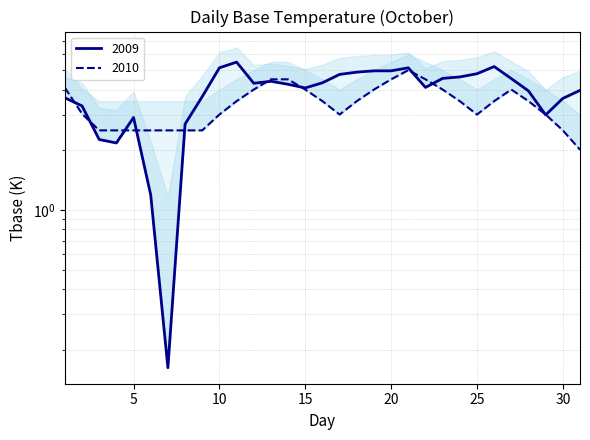

Reading left to right, what are all the values shown in this chart?

2009: 1=3.6	2=3.3	3=2.2	4=2.2	5=2.9	6=1.2	7=0.2	8=2.7	9=3.7	10=5.1	11=5.5	12=4.3	13=4.4	14=4.2	15=4.1	16=4.3	17=4.8	18=4.9	19=5.0	20=5.0	21=5.1	22=4.1	23=4.6	24=4.6	25=4.8	26=5.2	27=4.5	28=3.9	29=3.0	30=3.6	31=4.0
2010: 1=4.1	2=3.0	3=2.5	4=2.5	5=2.5	6=2.5	7=2.5	8=2.5	9=2.5	10=3.0	11=3.5	12=4.0	13=4.5	14=4.5	15=4.0	16=3.5	17=3.0	18=3.5	19=4.0	20=4.5	21=5.0	22=4.5	23=4.0	24=3.5	25=3.0	26=3.5	27=4.0	28=3.5	29=3.0	30=2.5	31=2.0